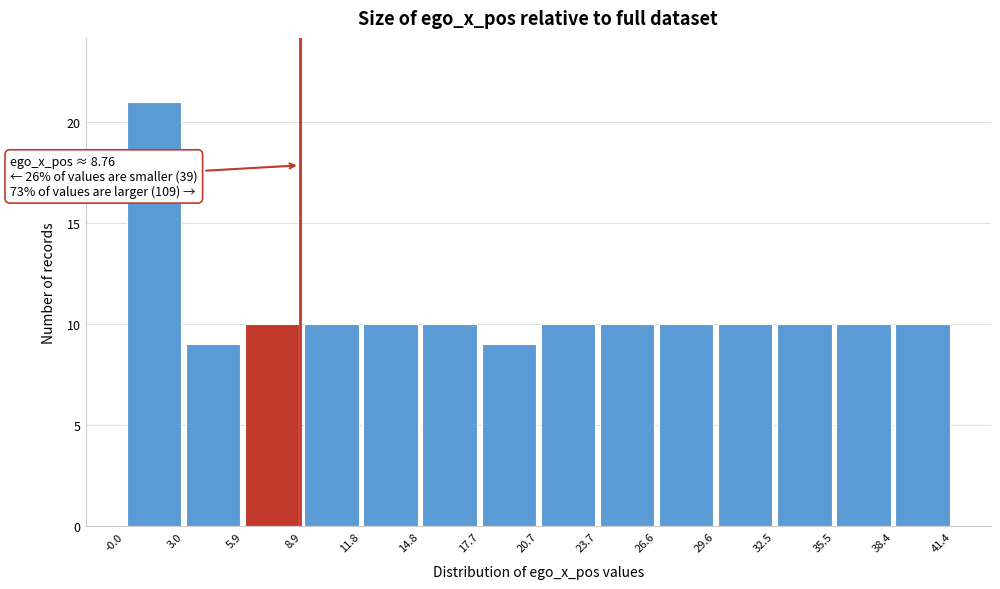

Which range on the x-axis has the tallest bar?

-0.0 to 3.0